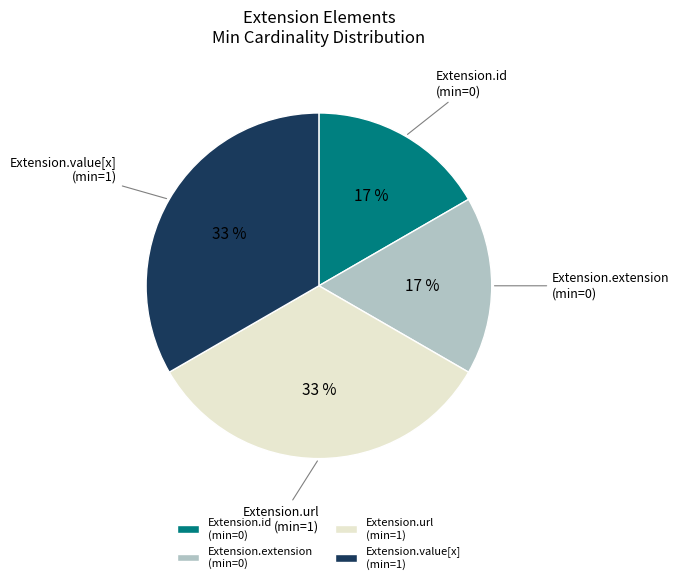

To the nearest percent, what is the combined percentage of Extension.extension (min=0) and Extension.url (min=1)?

50%